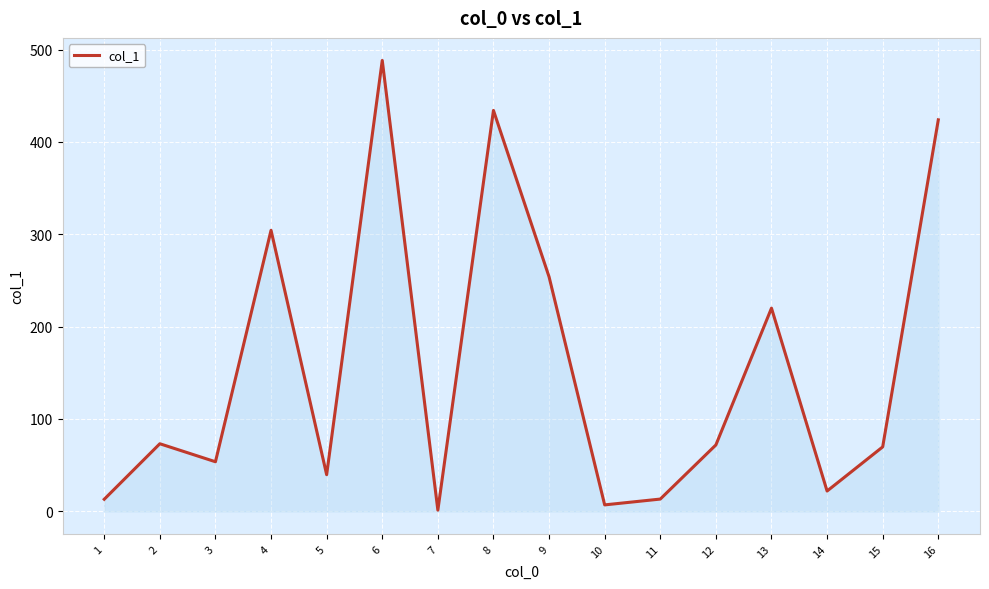

What is the greatest value displayed?

488.2